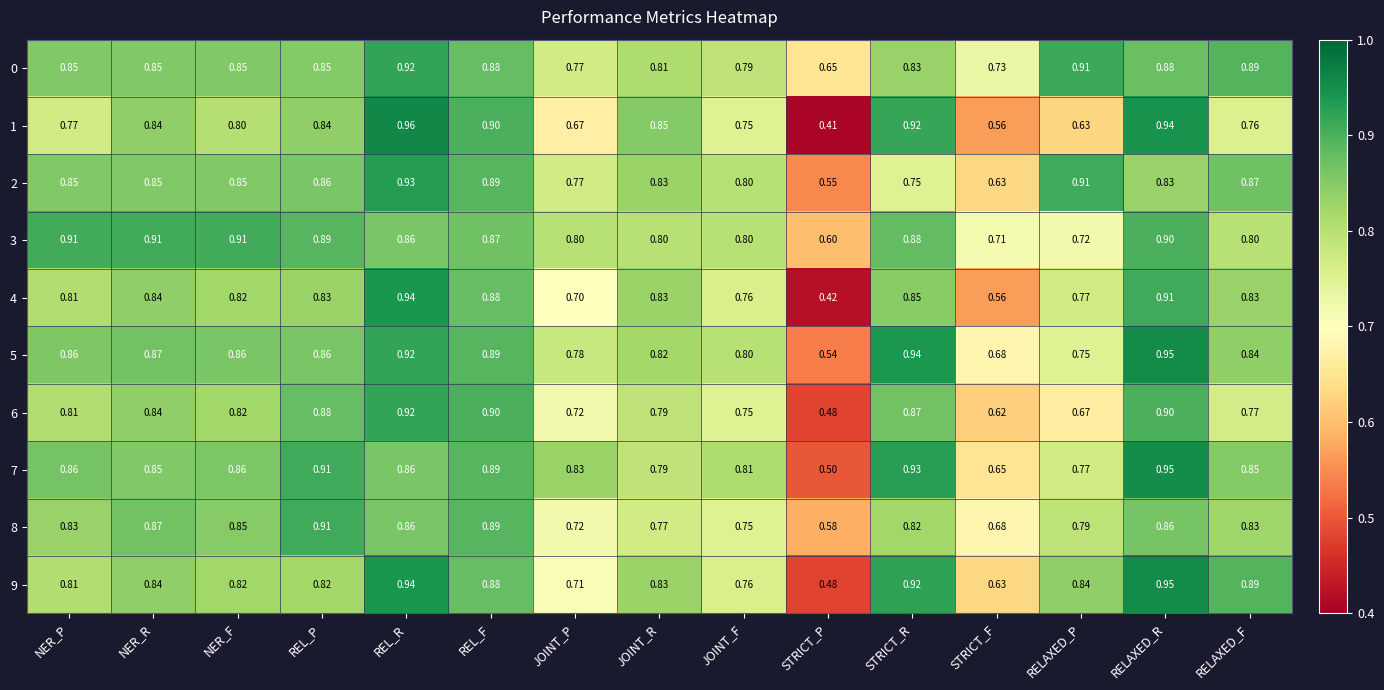

At how many categories does at least one series exceed 0?

15